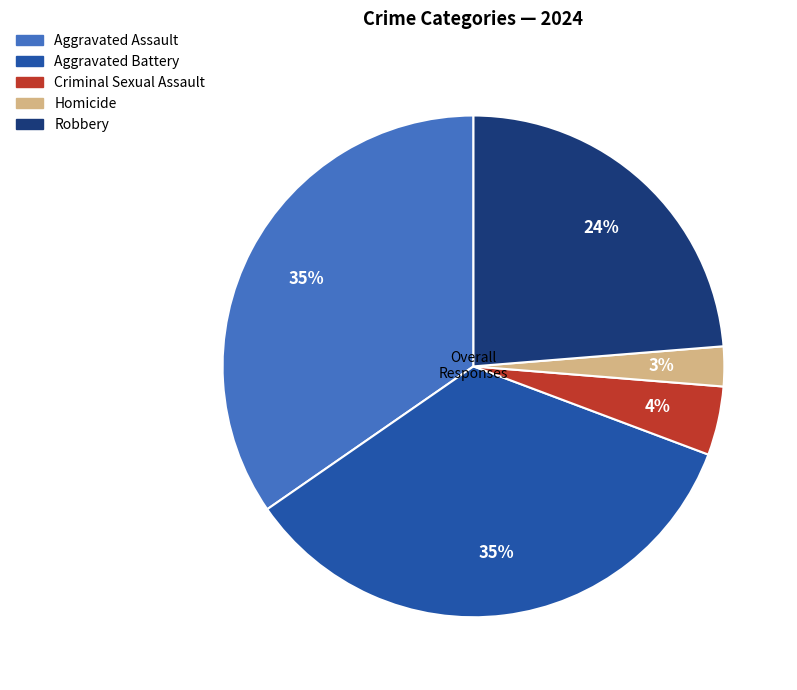

Does any single category account for the majority?

No